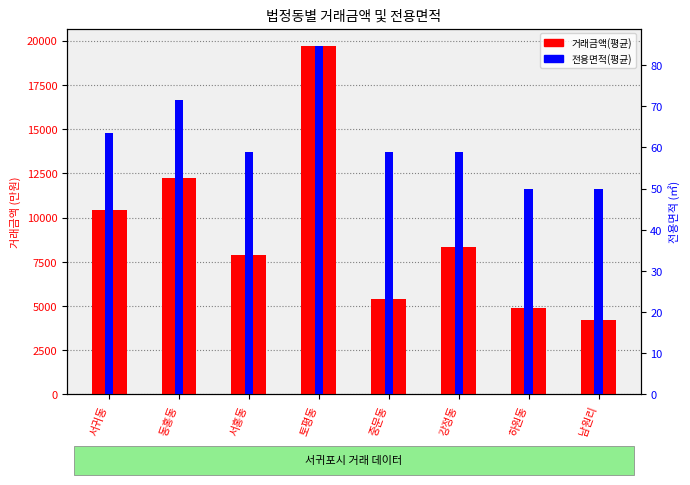

What position from the right is 중문동?

4